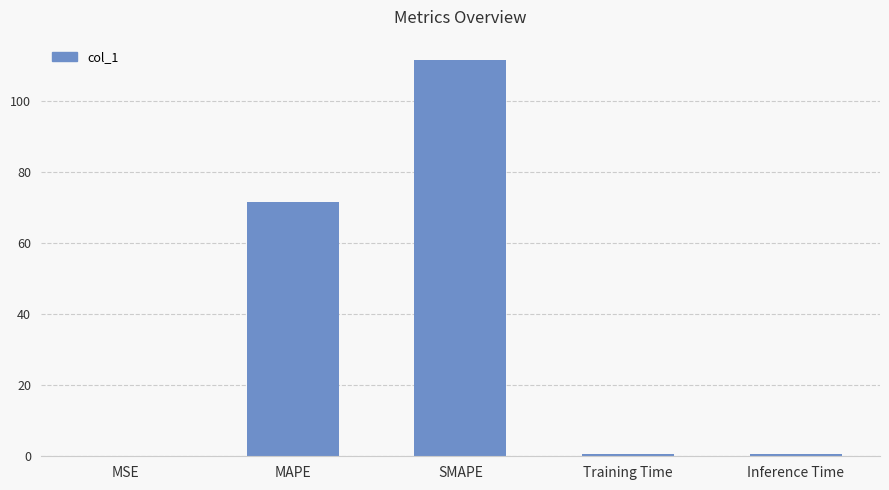

Which category has the highest value across all series?

SMAPE